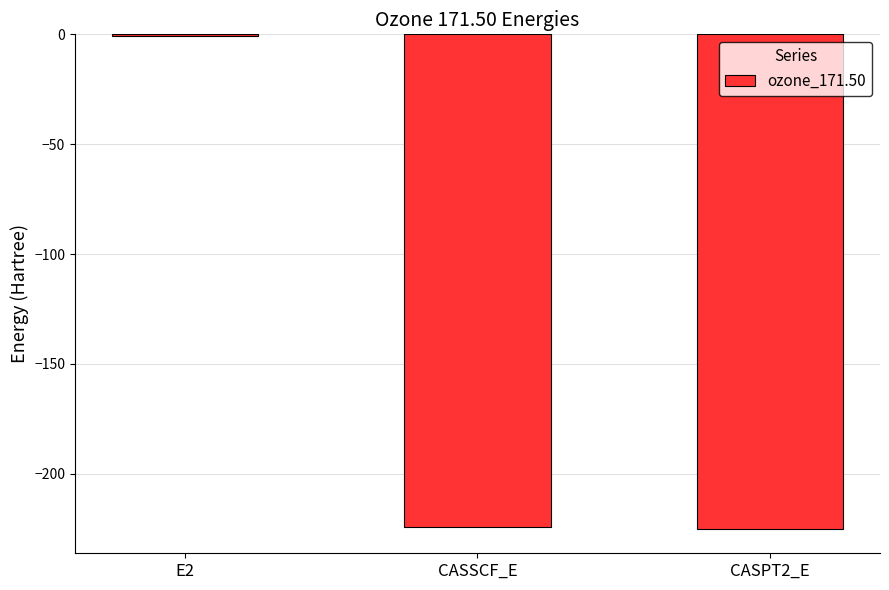

What is the change in value from E2 to CASSCF_E?

-223.9